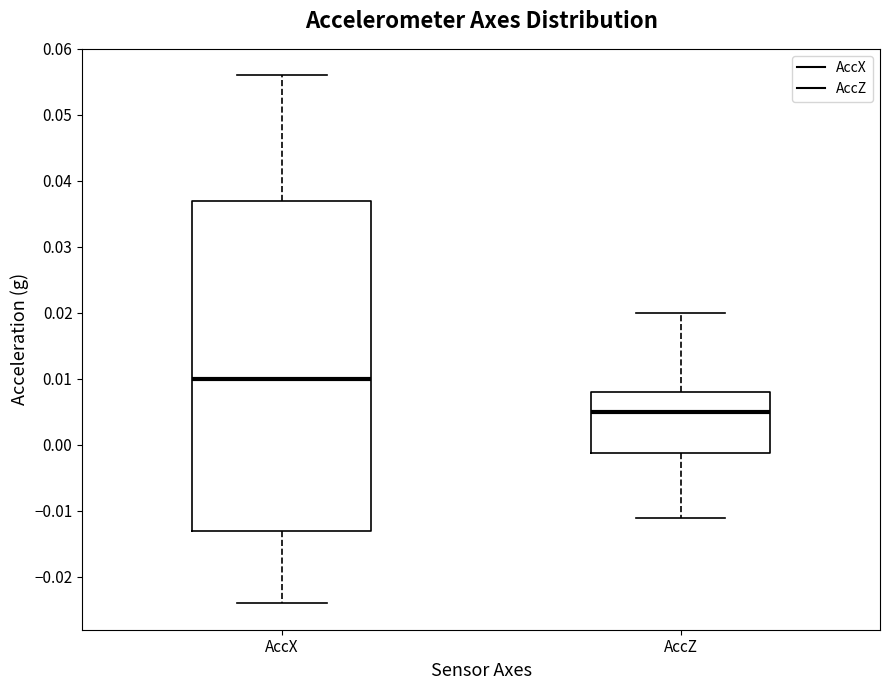

Which box has the lowest median line?

AccZ